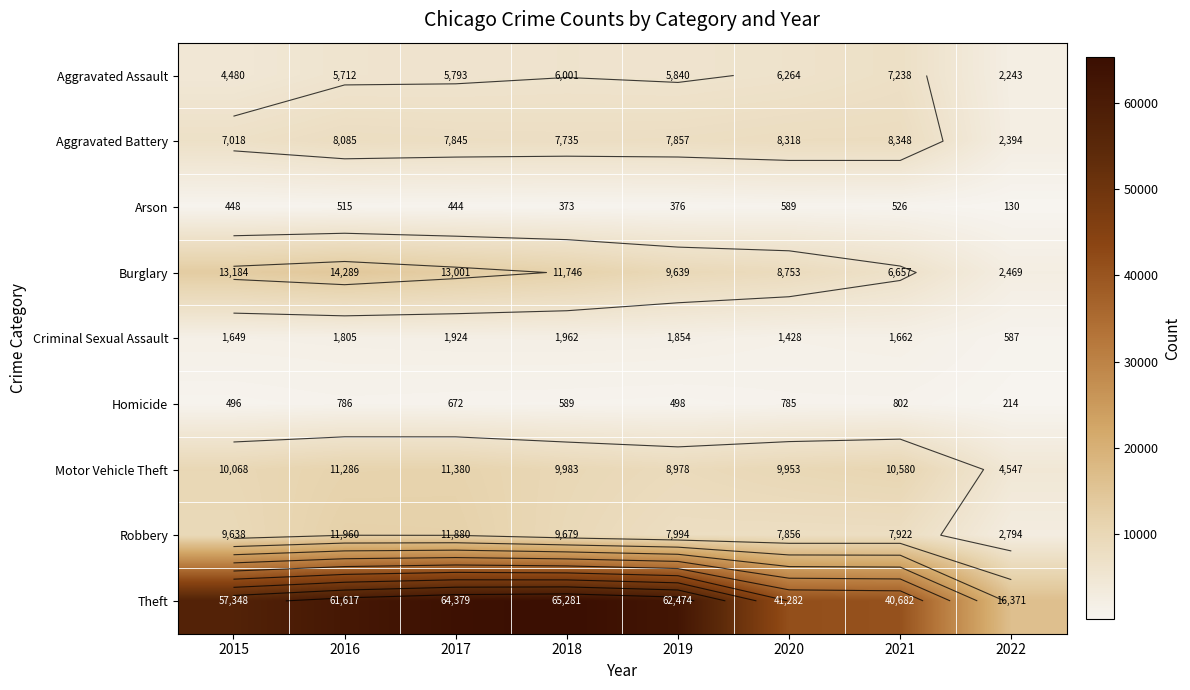

What is the difference between the maximum and minimum values in the Aggravated Battery series?

5954